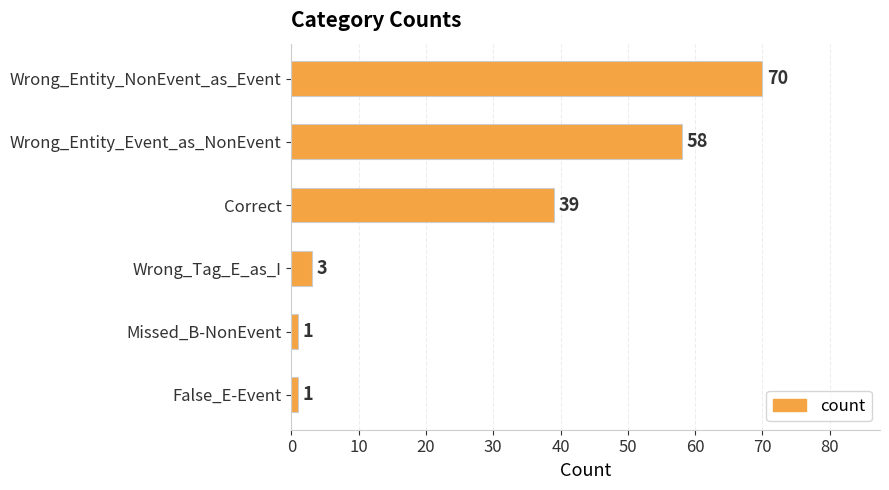

What is the minimum value shown in the chart?

1